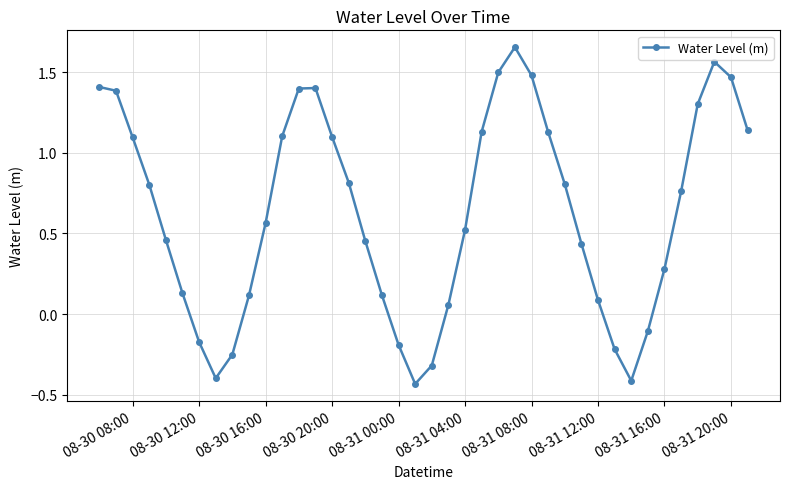

What is the sum of all values?

25.2